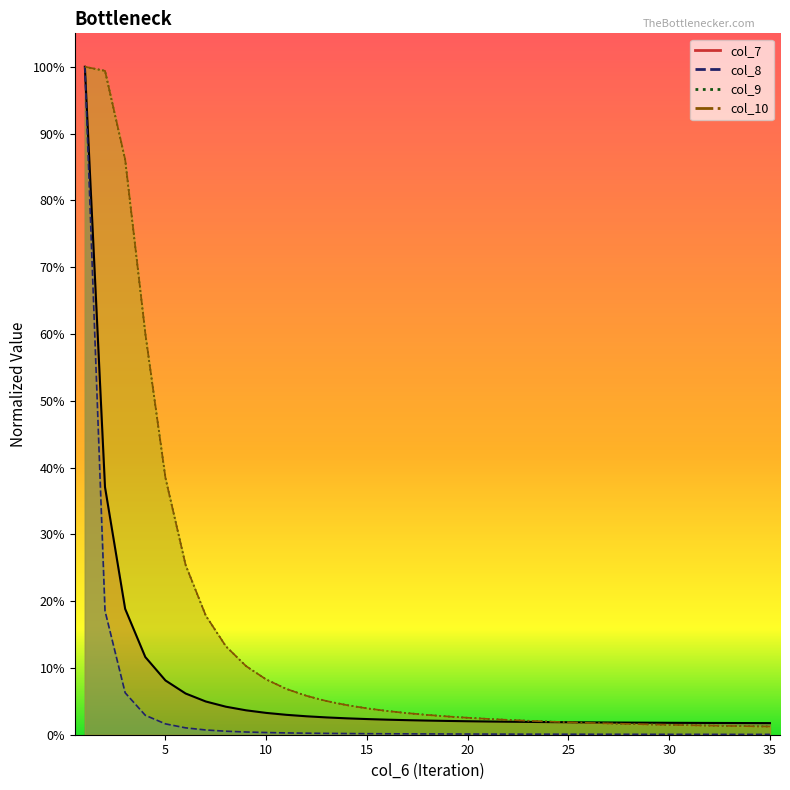

At how many categories does at least one series exceed 0?

35